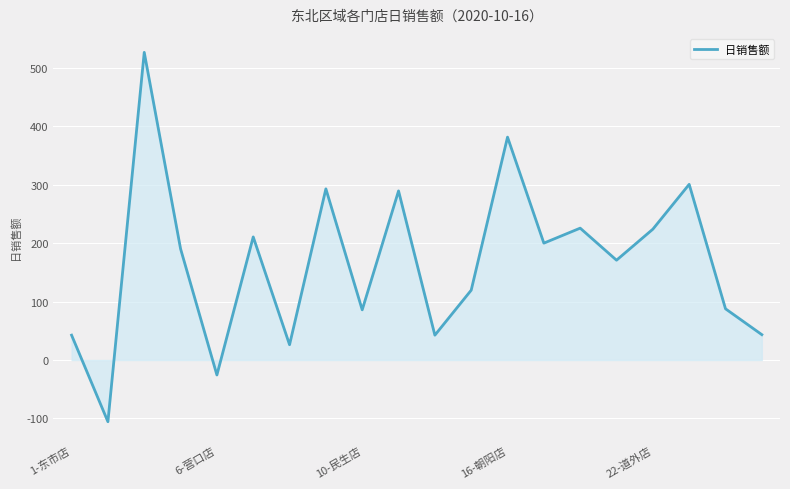

What is the maximum value shown in the chart?

526.5